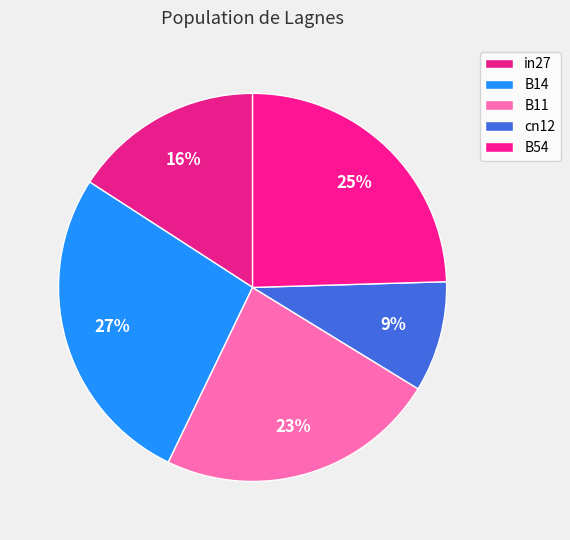

Do in27 and B11 together represent more than half of the pie?

No